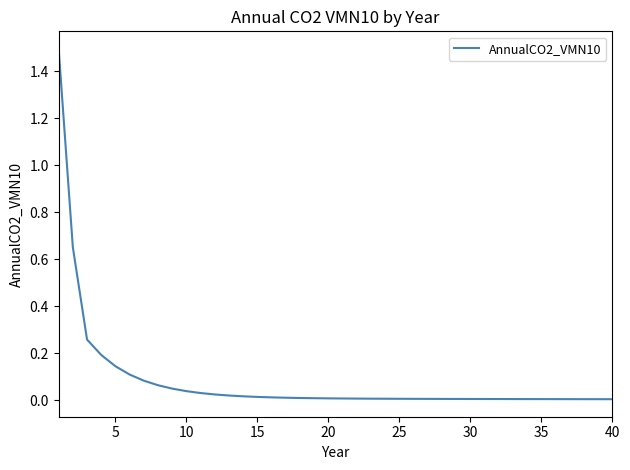

What is the difference between the maximum and minimum values?

1.5